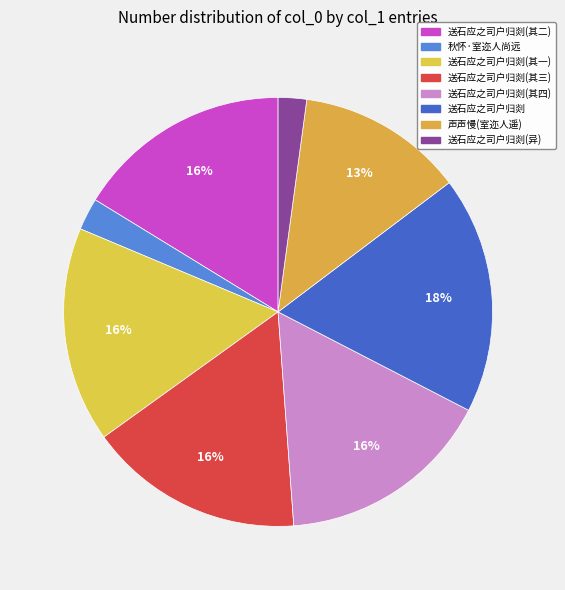

Is there a majority slice in this chart?

No